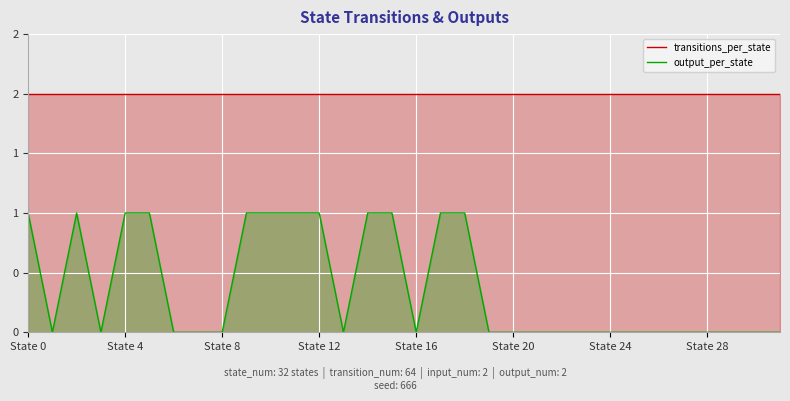

Does the chart display data point markers on the line(s)?

No